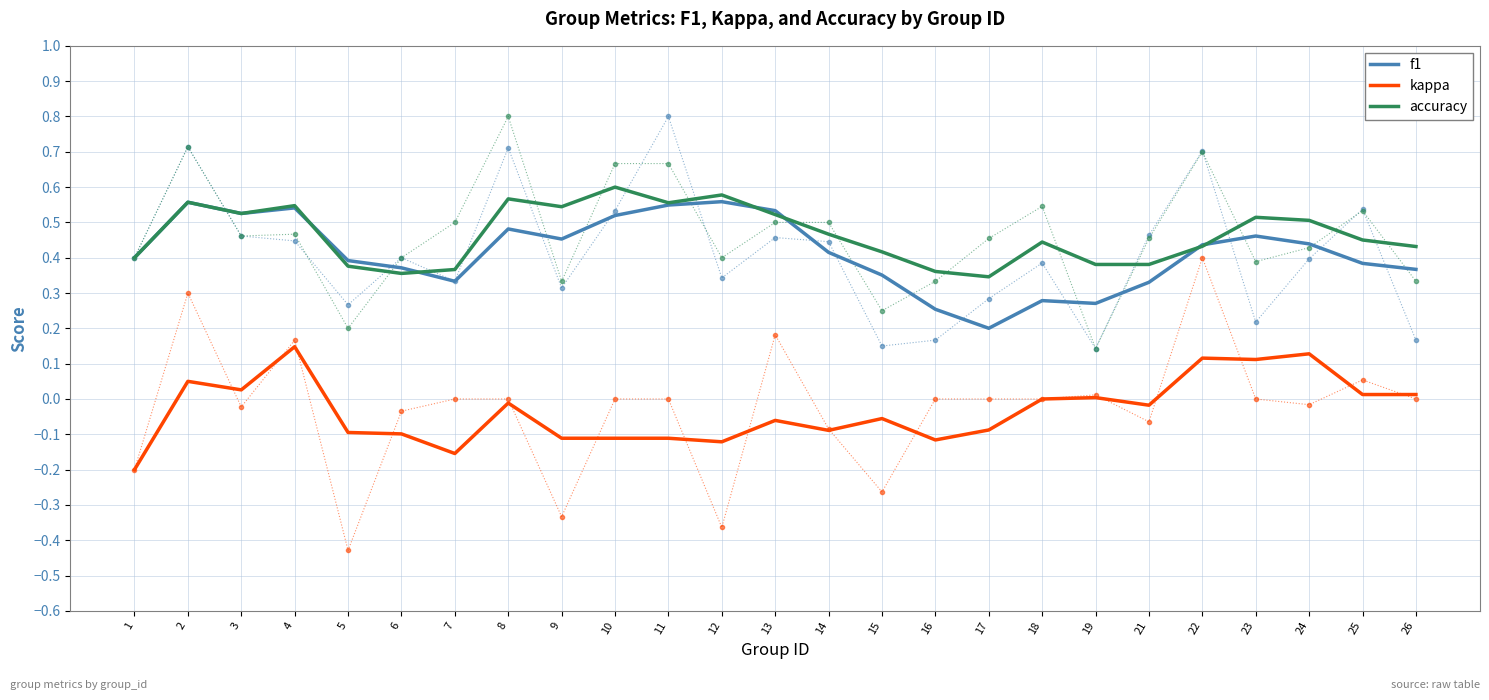

What is the value of the f1 point at the 2nd from the left?

0.6